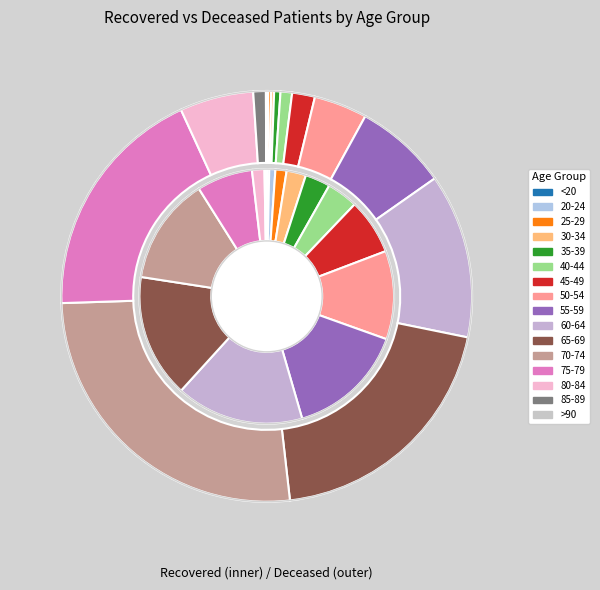

How many slices are in this pie chart?

16